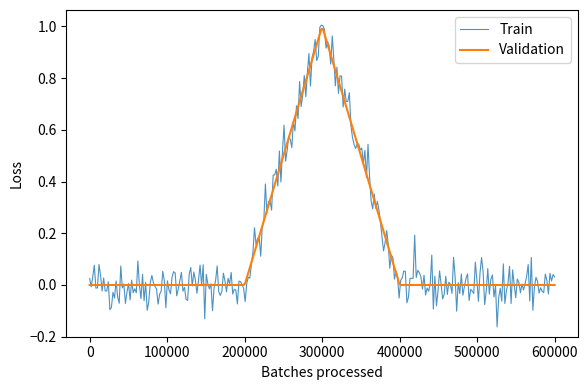

Which series has the widest spread of values?

Train